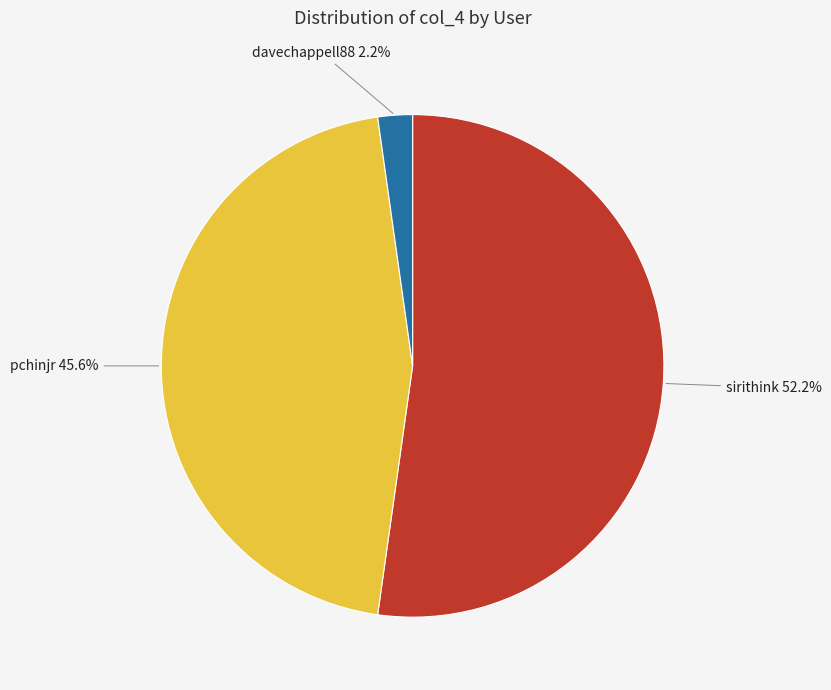

Which has a higher value, sirithink or davechappell88?

sirithink